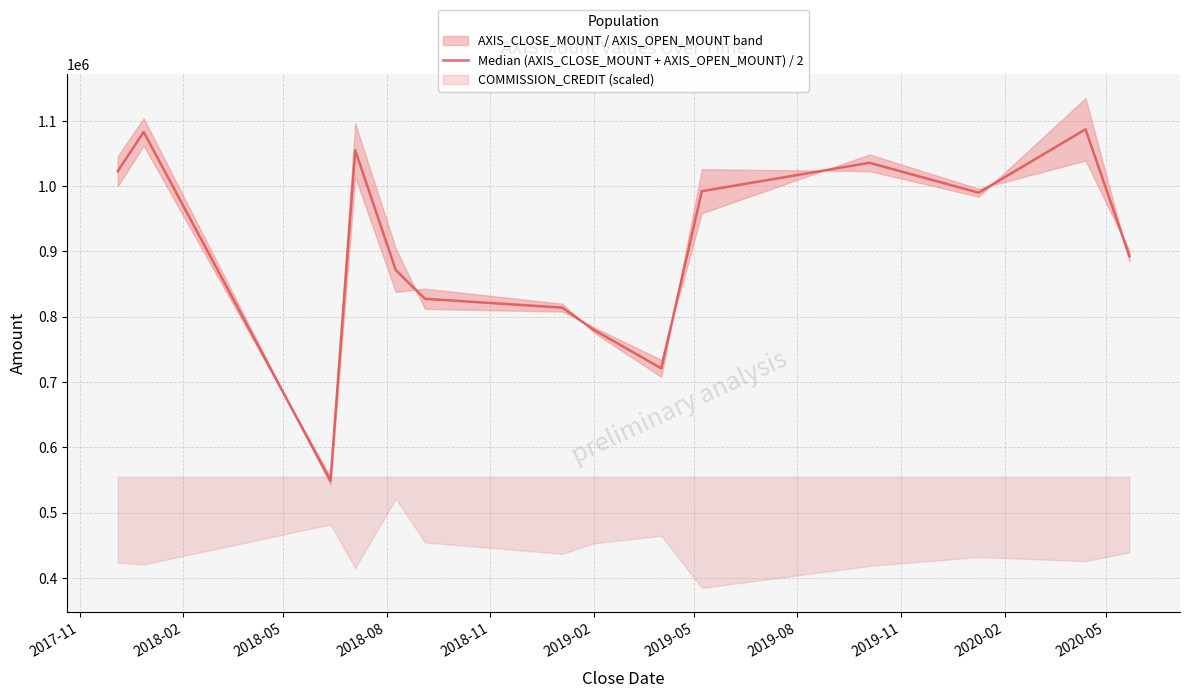

What is the difference between the maximum and minimum values?

538000